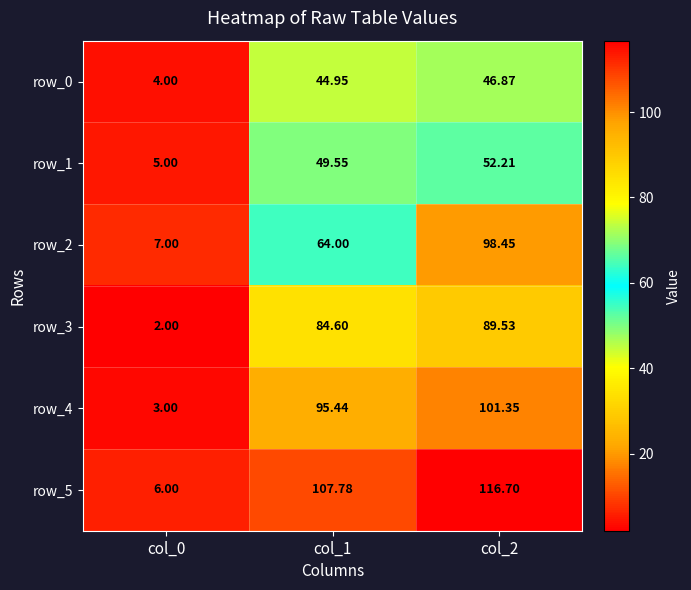

How many series are shown in this chart?

6